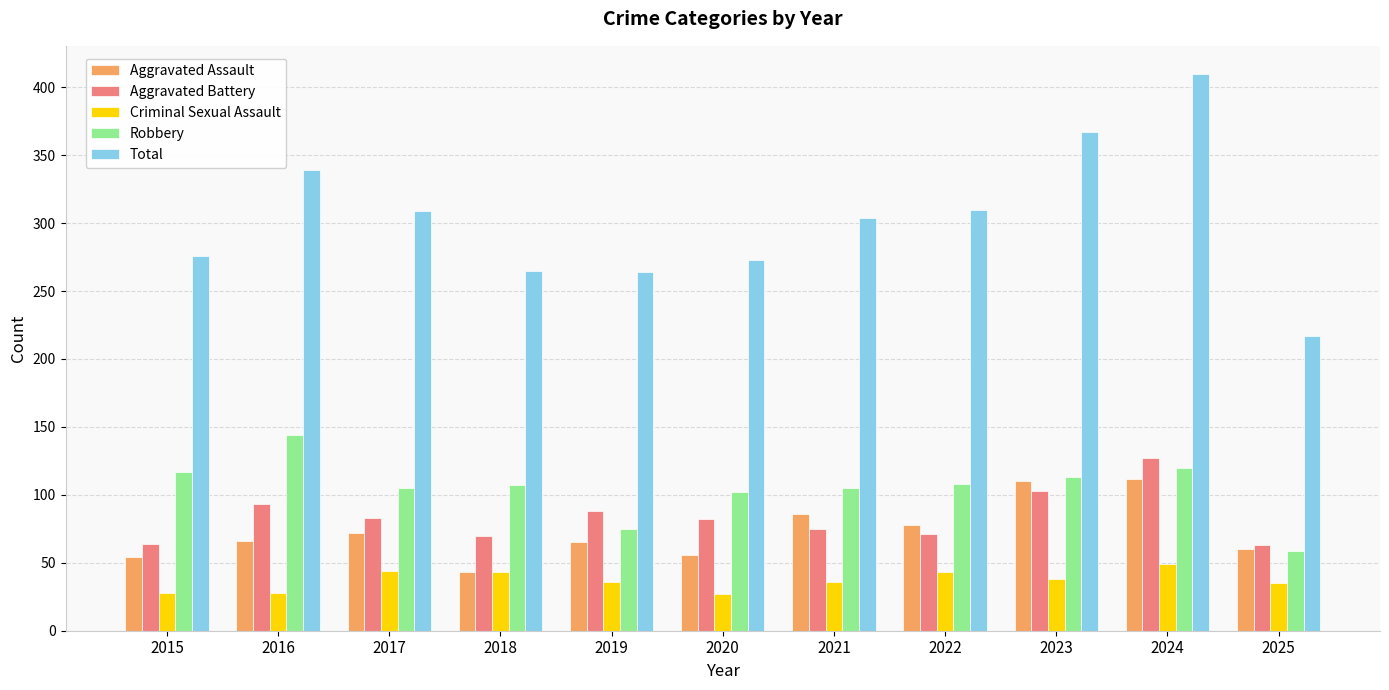

Between 2020 and 2024, which series saw the biggest shift?

Total